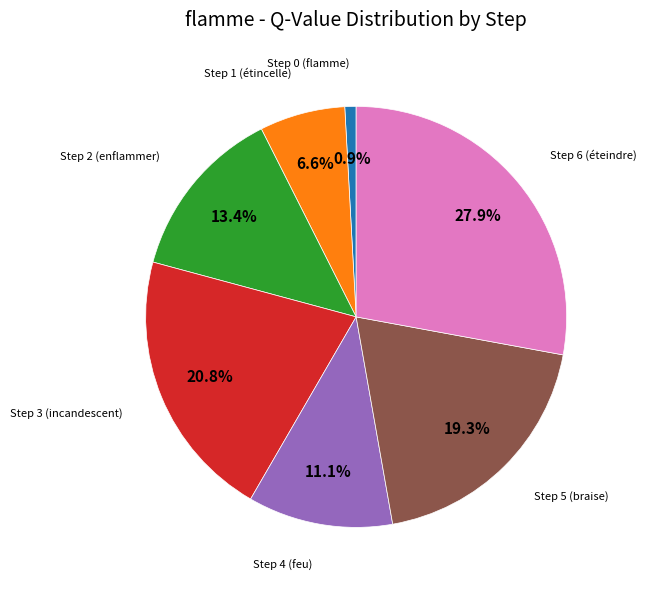

Count the number of slices in the pie.

7